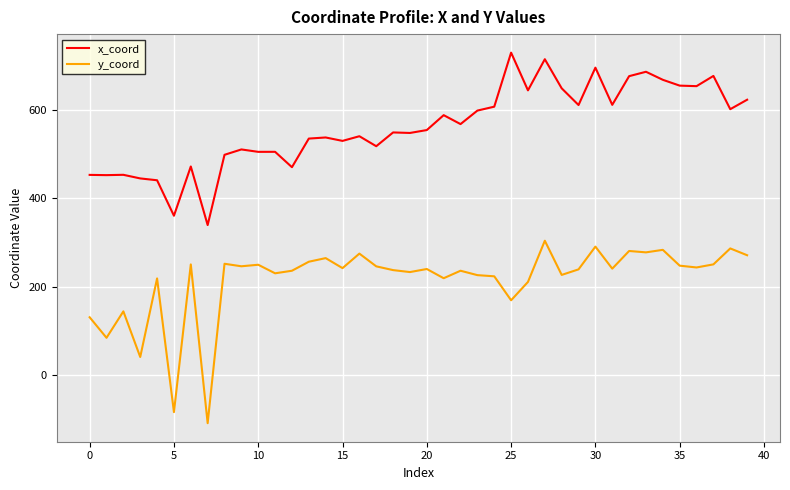

At how many categories does at least one series exceed 119?

40